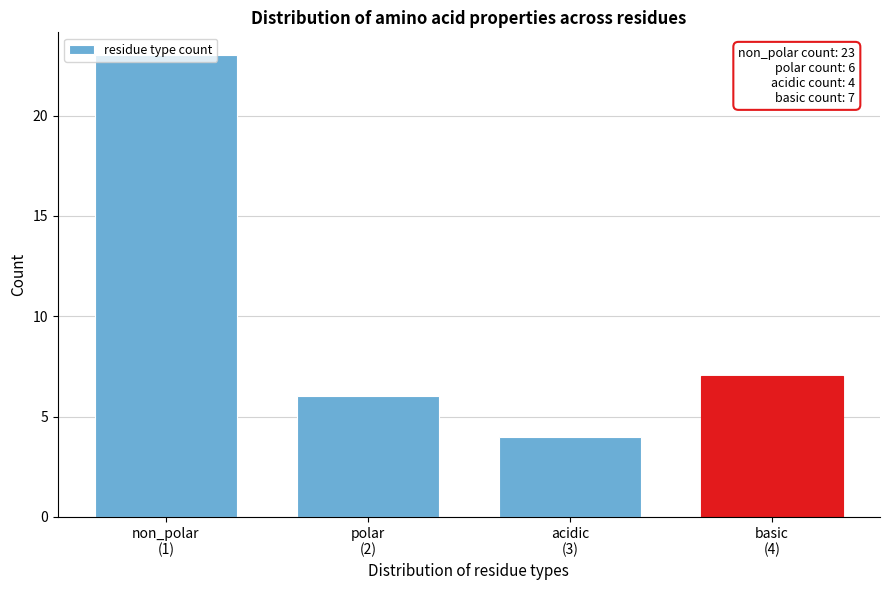

What is the greatest value displayed?

23